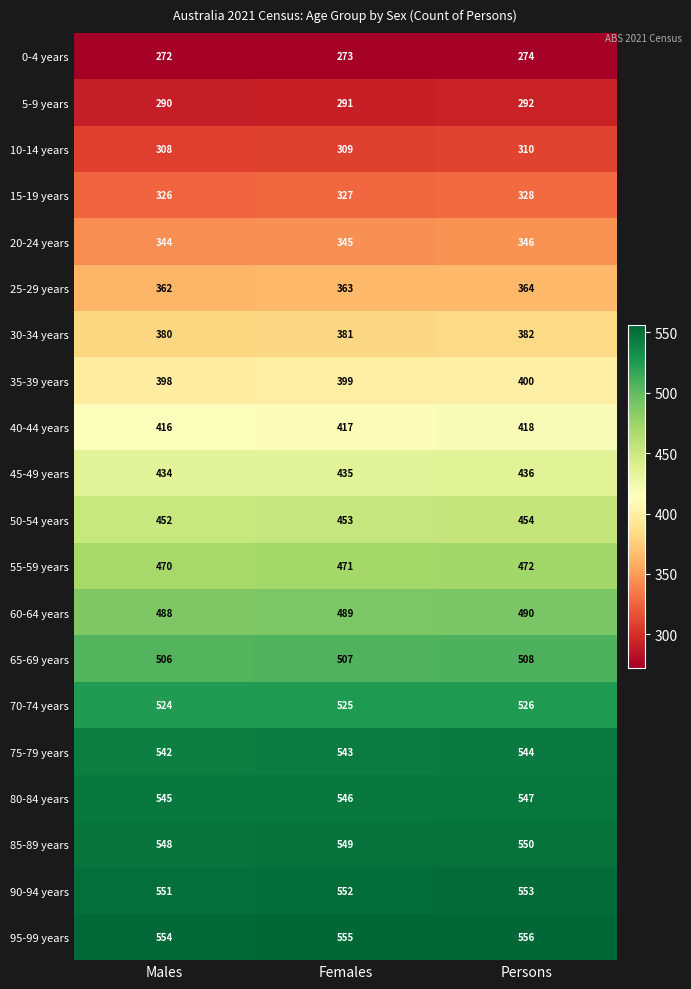

What is the maximum value shown in the chart?

556